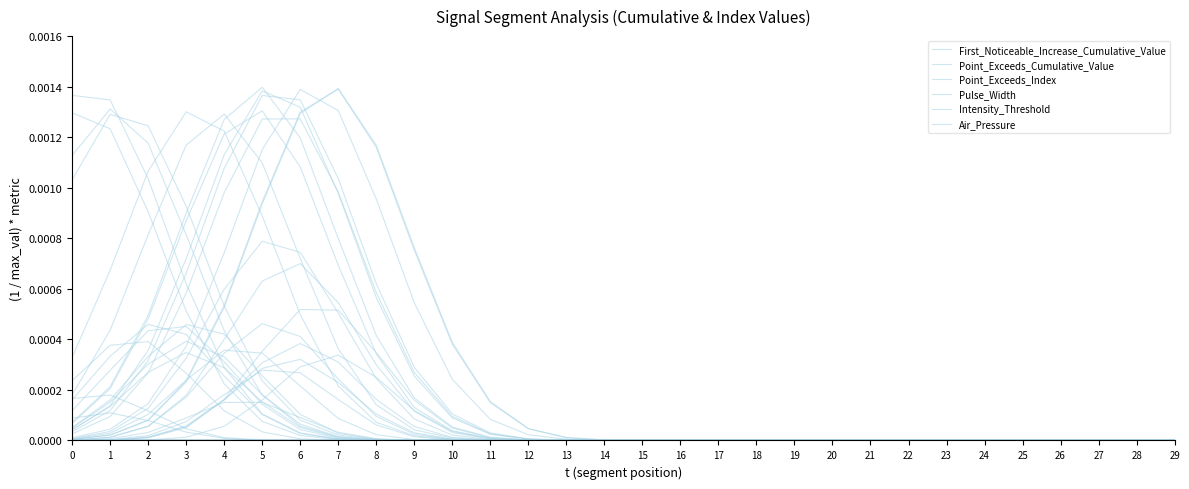

Which has a higher value, 22 or 14?

14